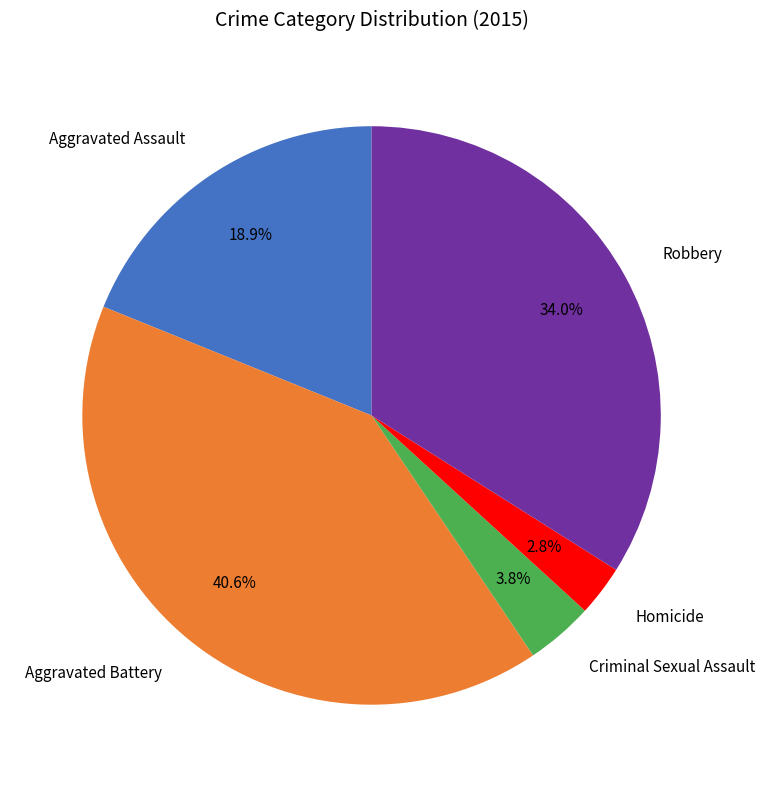

What is the total percentage of Robbery and Aggravated Assault?

52.8%